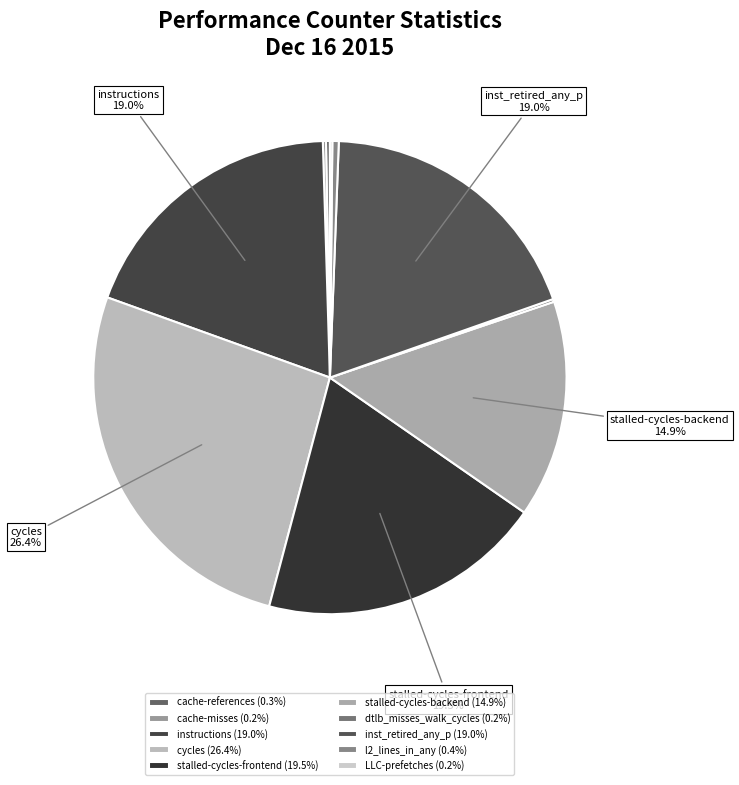

How many slices are in this pie chart?

10